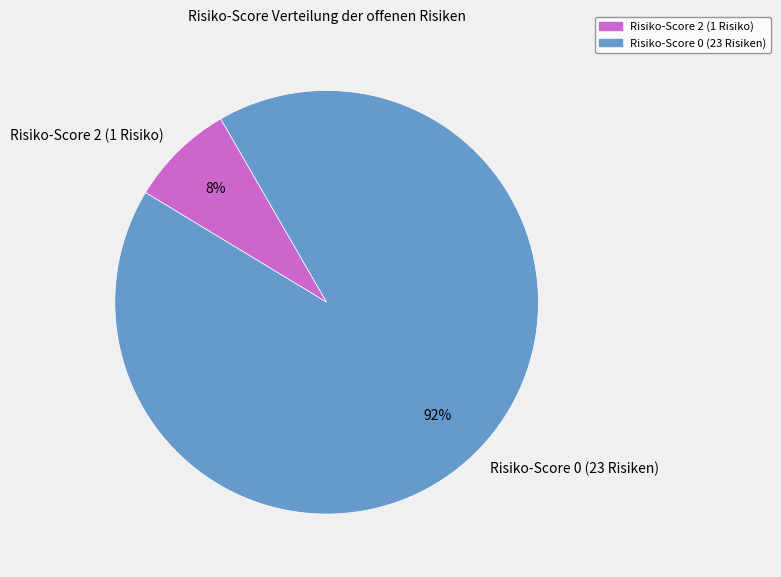

True or false: 7 accounts for 0% of the total.

True